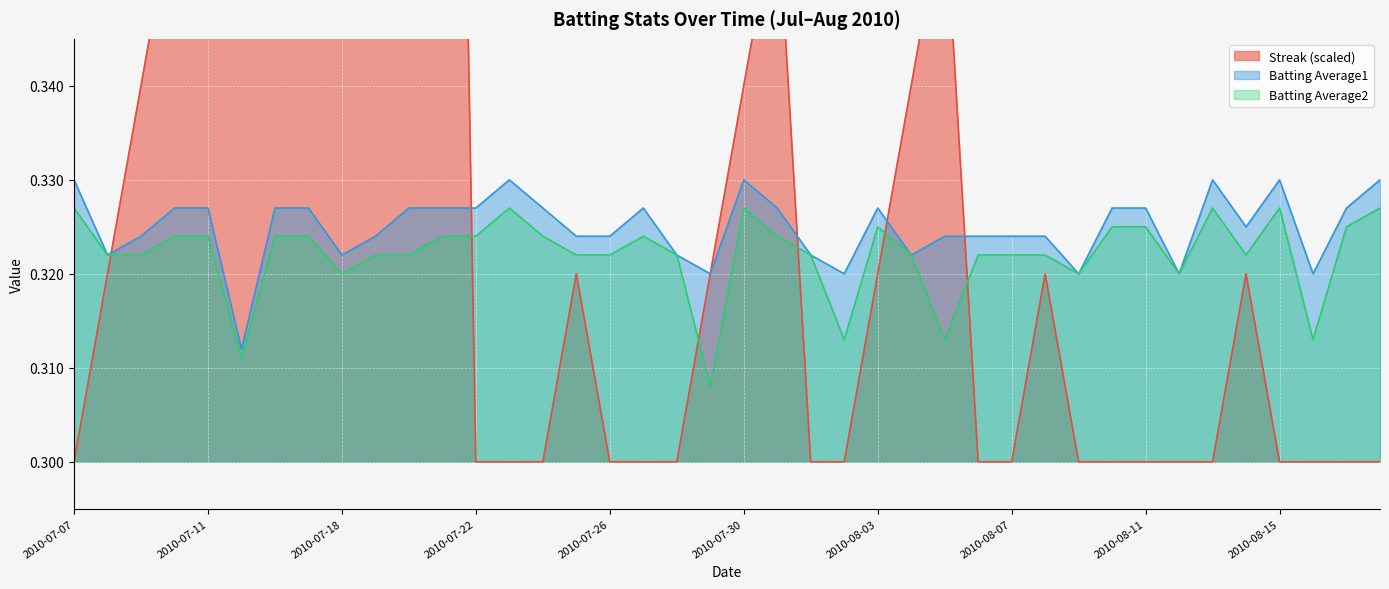

In Batting Average2, how many points are higher than both neighbors (excluding endpoints)?

6